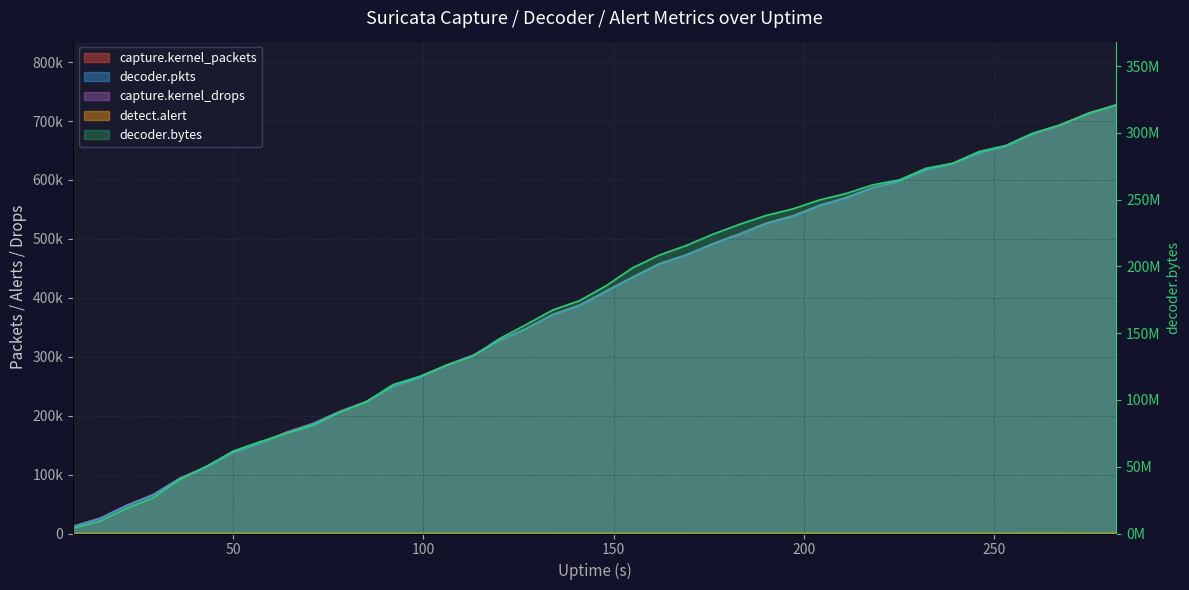

Which category has the highest value in the decoder.pkts series?

282